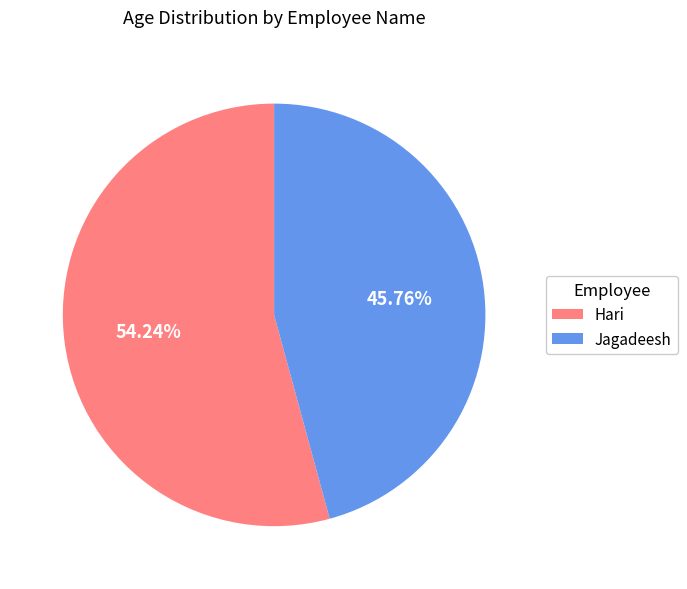

Rank the categories by value from highest to lowest.

Hari, Jagadeesh